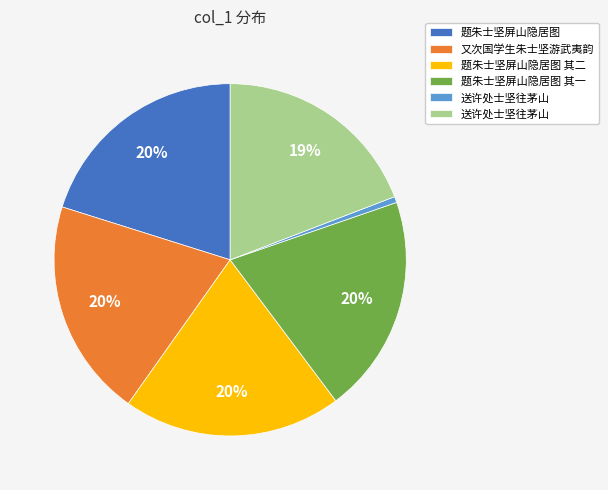

Is there a majority slice in this chart?

No